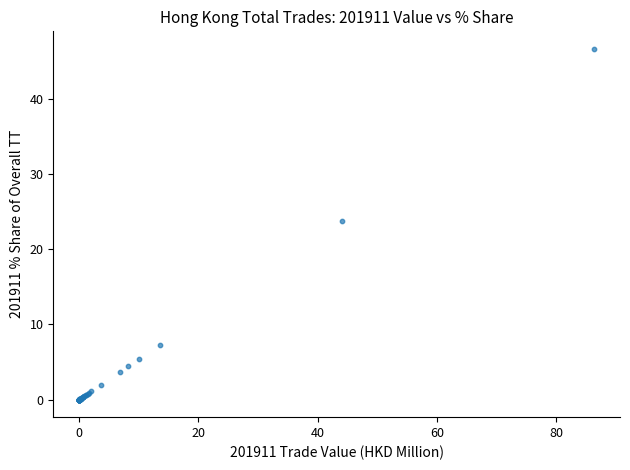

What Y value in the scatter plot is closest to 23?

23.8